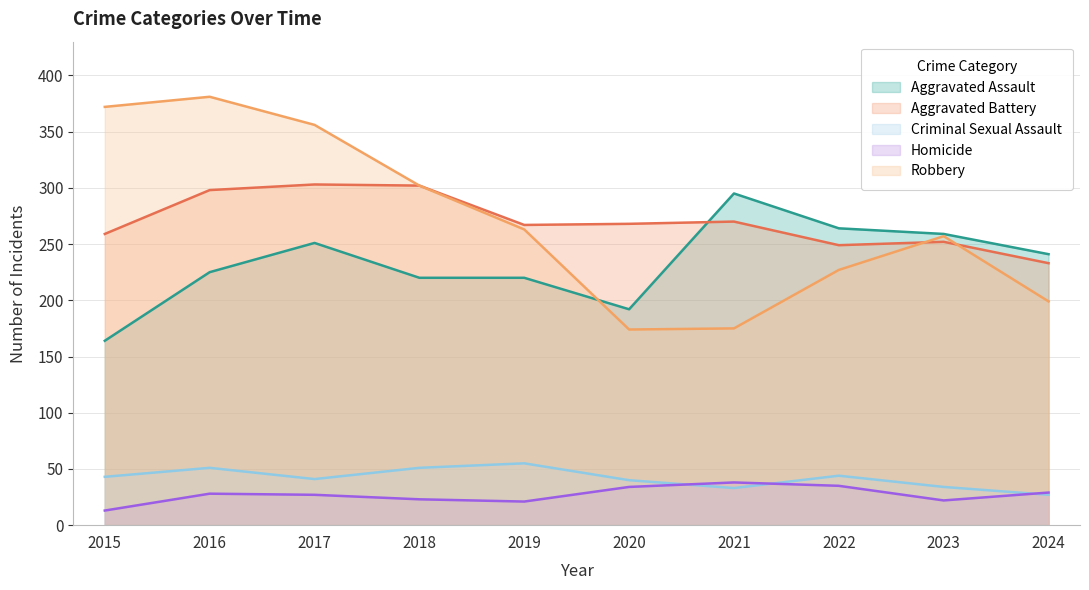

Is it true that Homicide equals 35 at 2022?

True